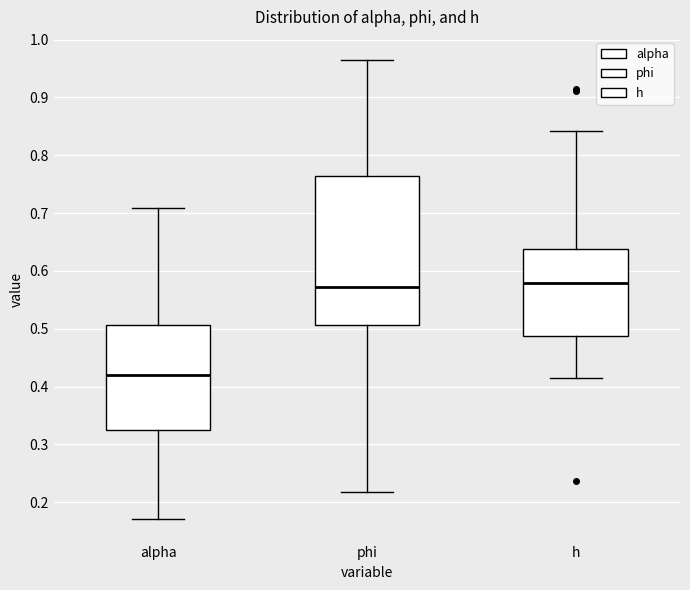

Comparing the boxes themselves (not the whiskers), which one is the tallest?

phi